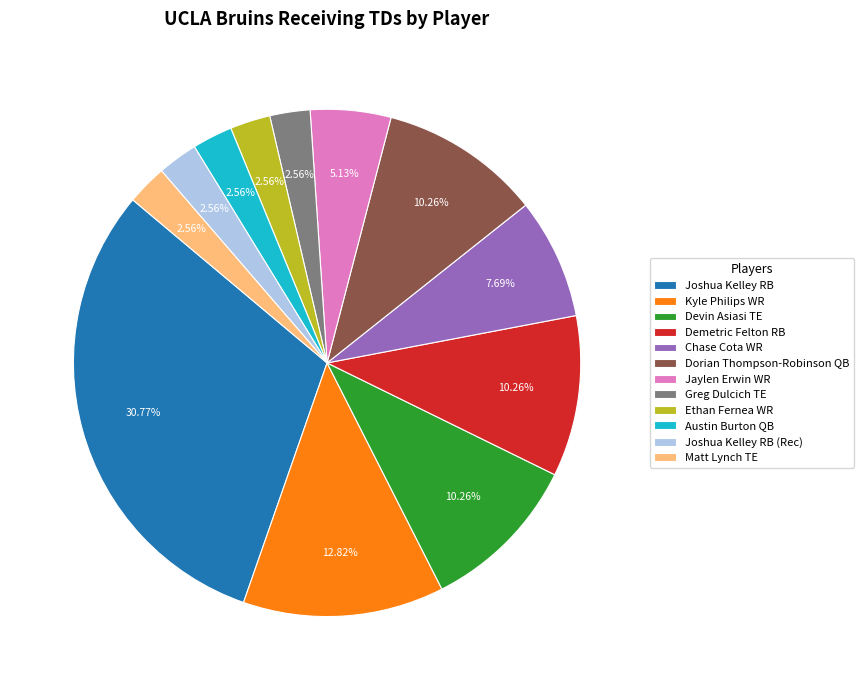

How many slices are in this pie chart?

12